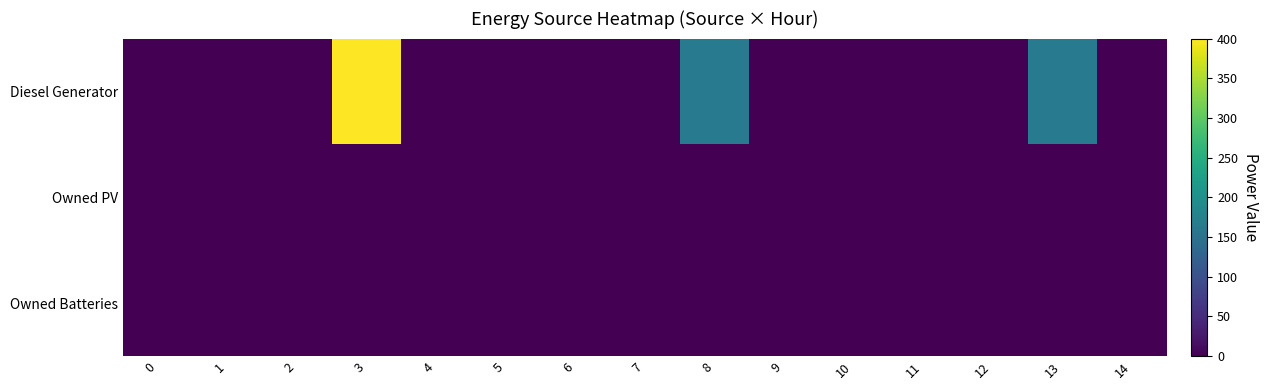

Which series has the largest total across all categories?

Diesel Generator